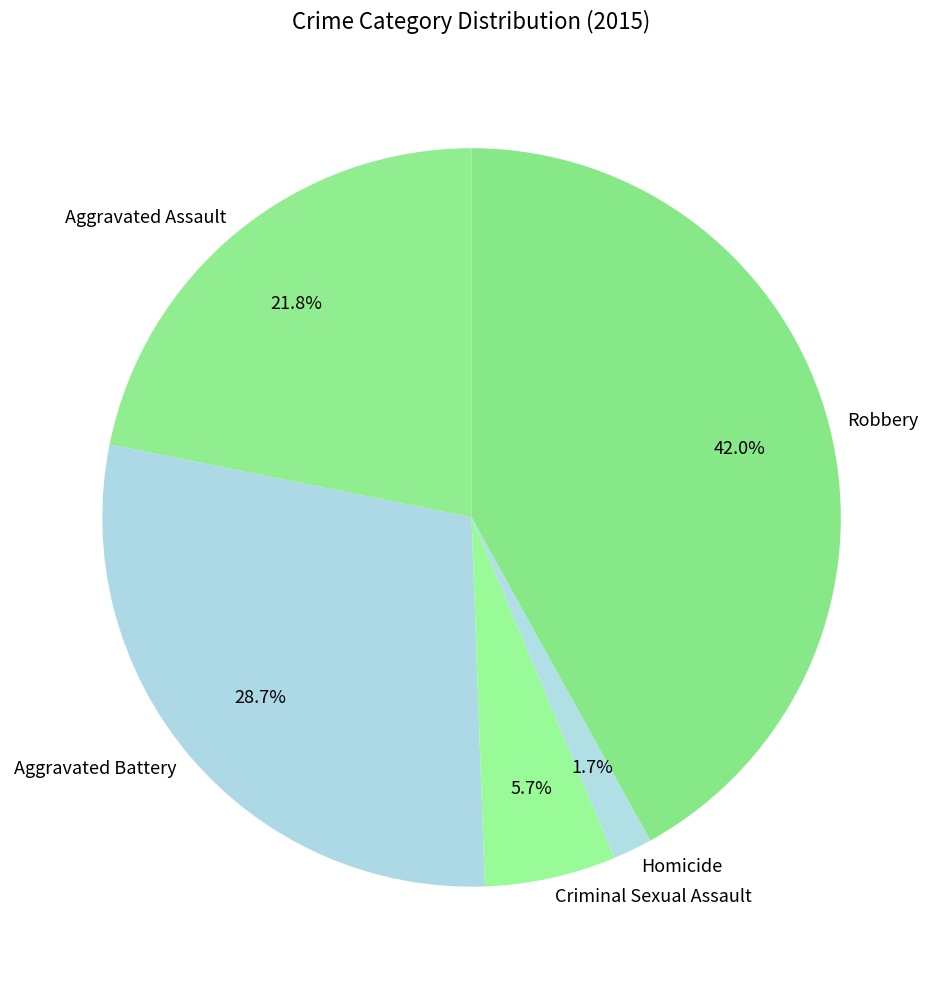

How many slices are in this pie chart?

5